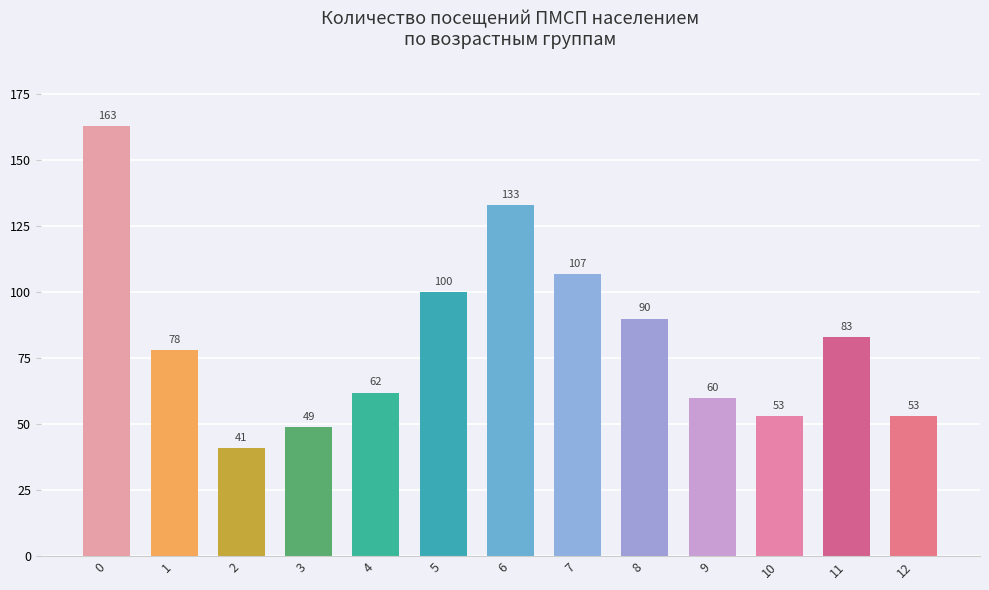

True or false: the data shows 83 at 11.

True